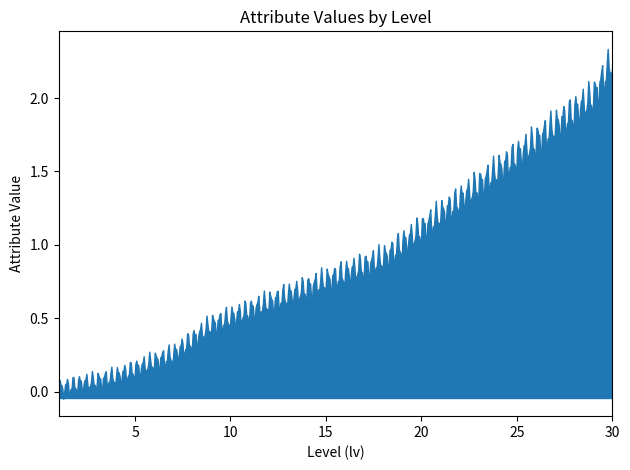

What is the difference between the maximum and minimum values?

2.4